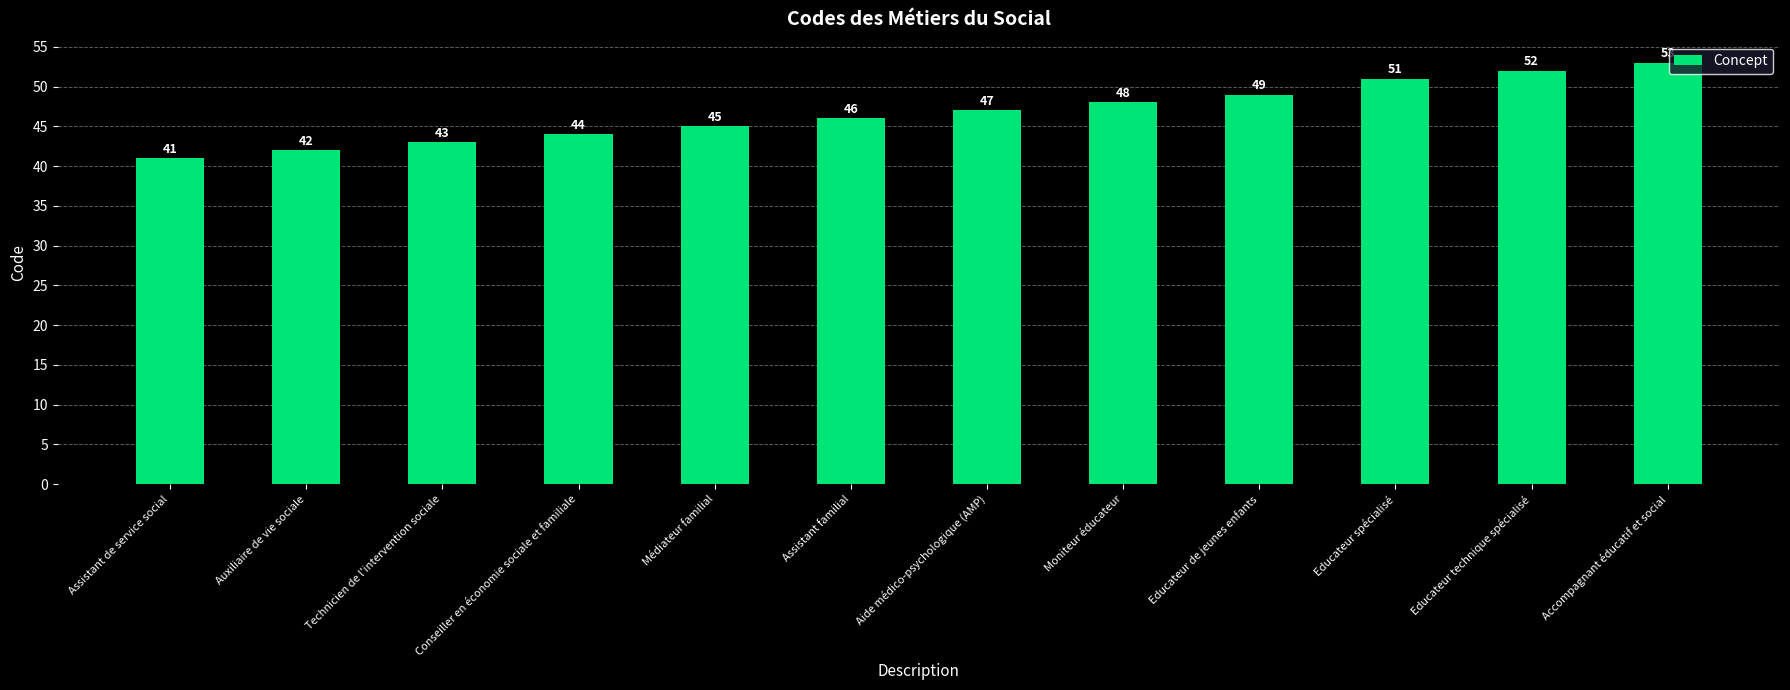

What is the sum of the values at Moniteur éducateur and Auxiliaire de vie sociale?

90